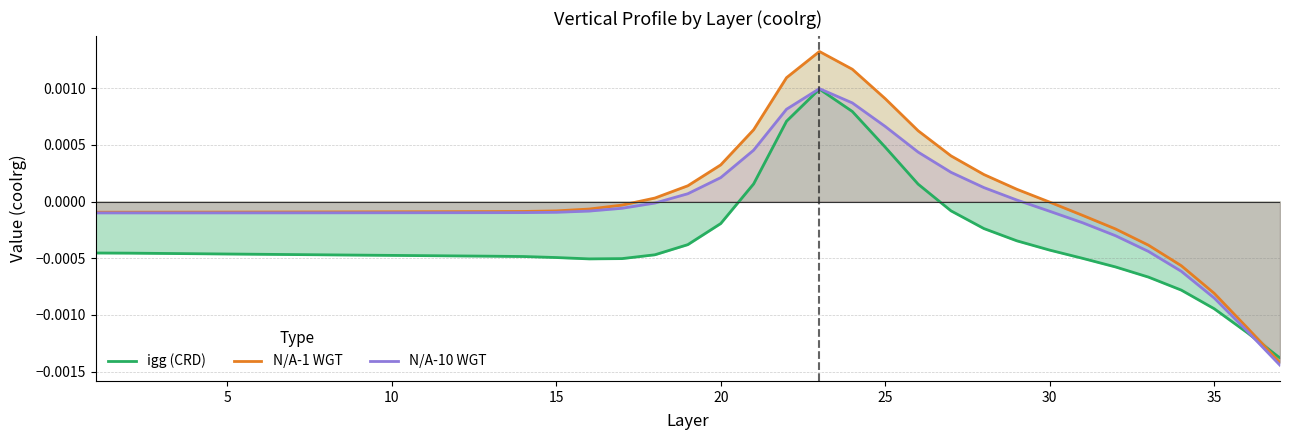

Rank the series by their maximum value, from highest to lowest.

N/A-1 WGT, N/A-10 WGT, igg (CRD)